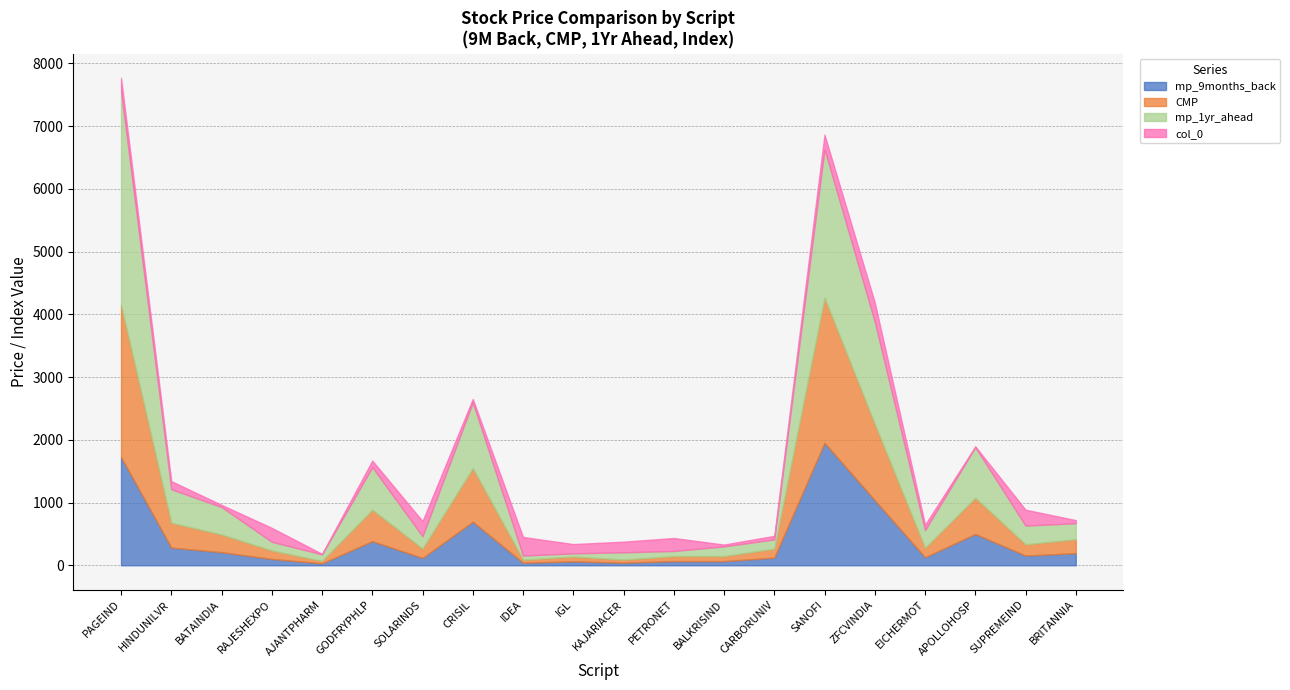

How many data points in col_0 are less than 148?

10